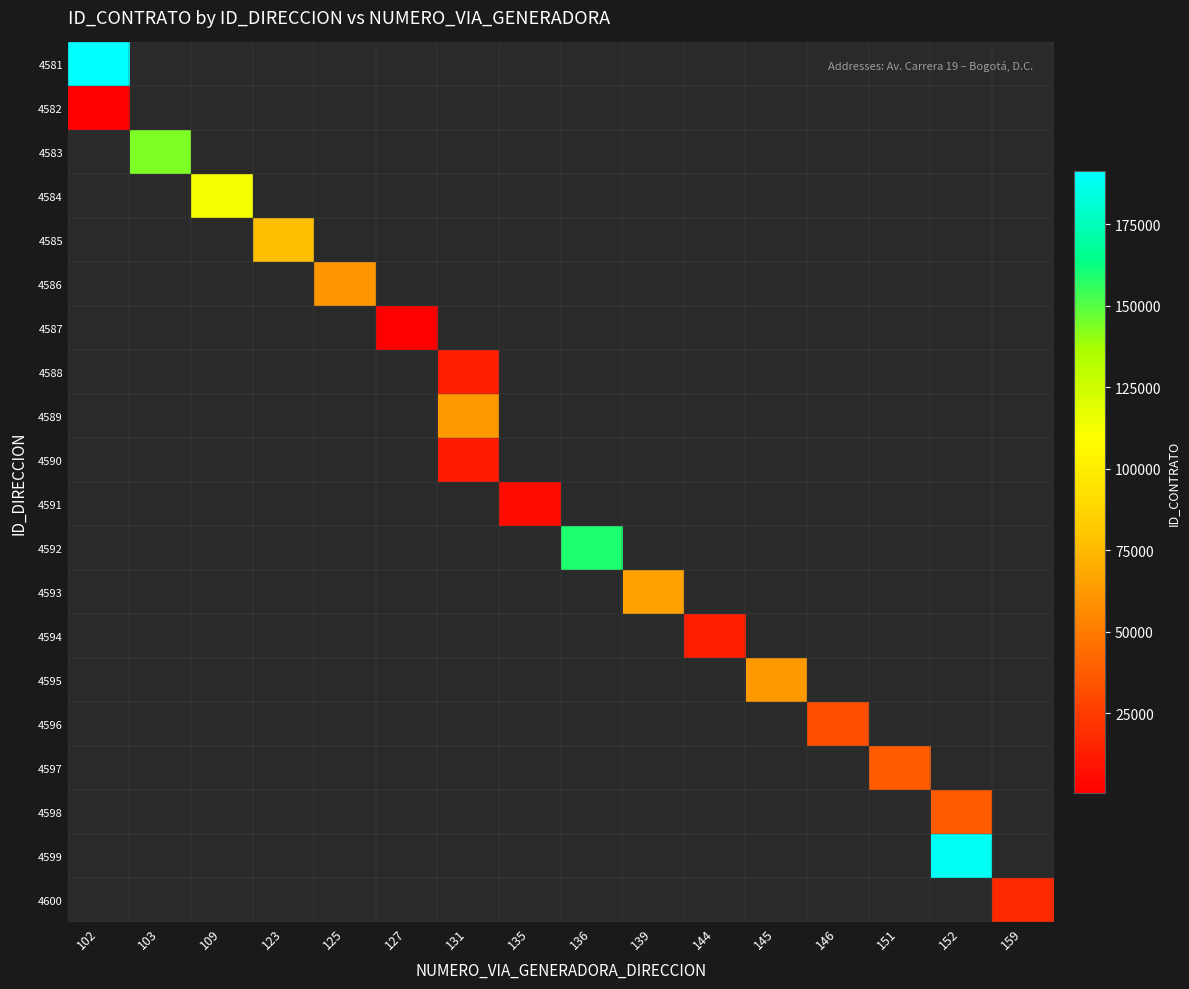

How many positive values does the 4591 series have?

1